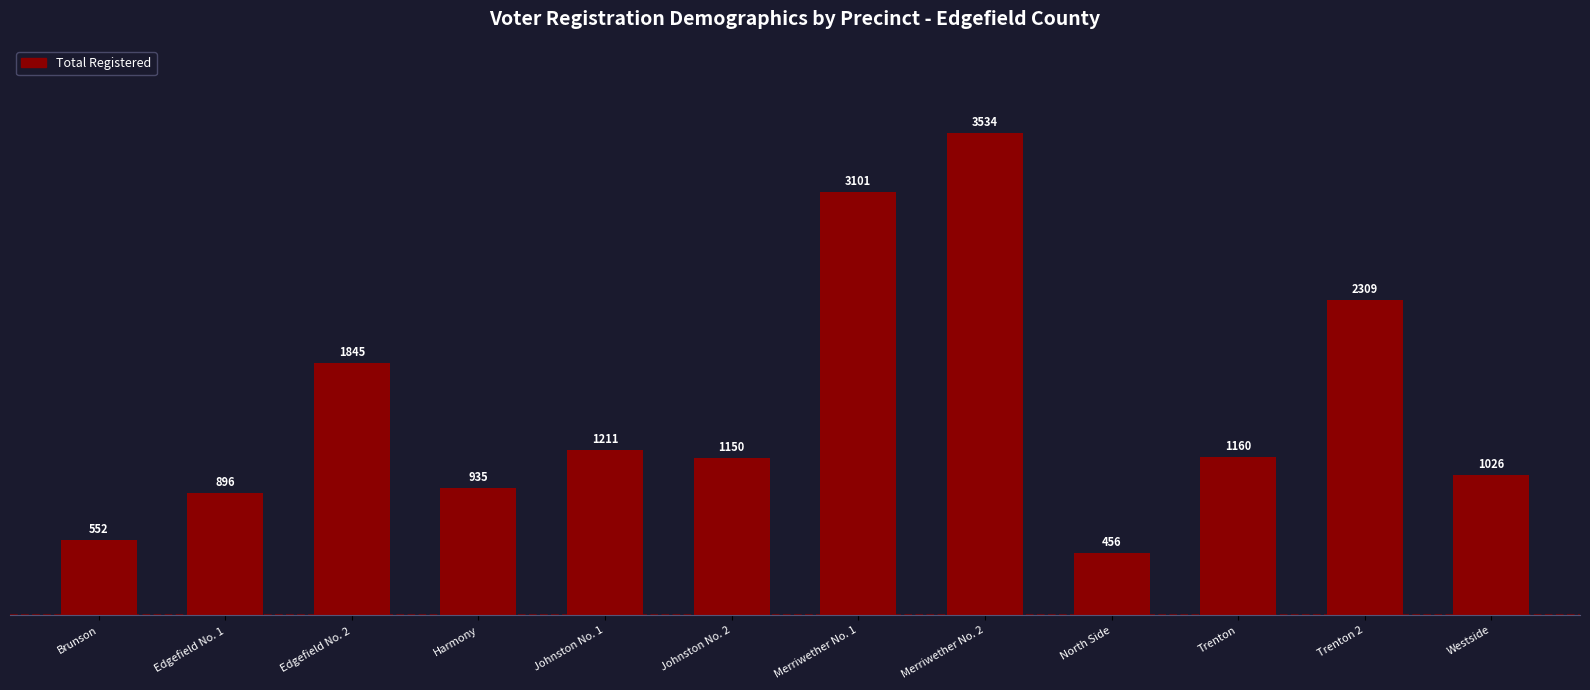

How many categories are shown in the chart?

12